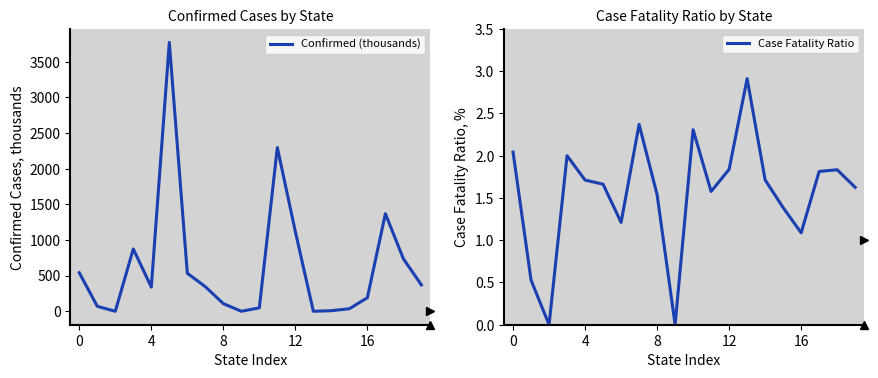

Is it true that Case Fatality Ratio equals 1.7 at 13?

False